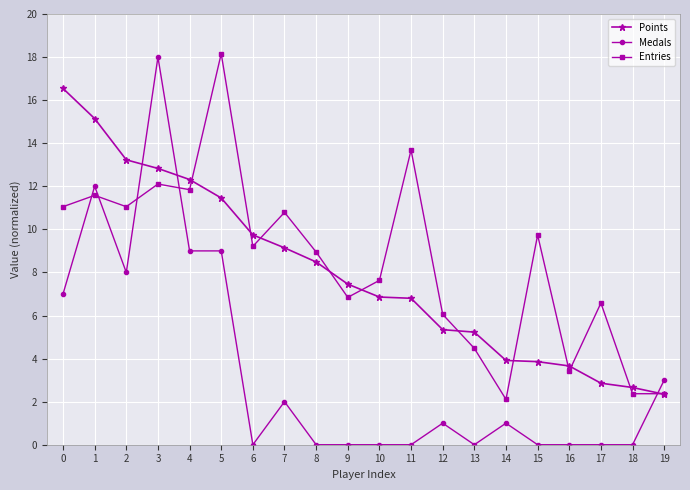

What is the difference between the second highest and second lowest values in the Points series?

12.5